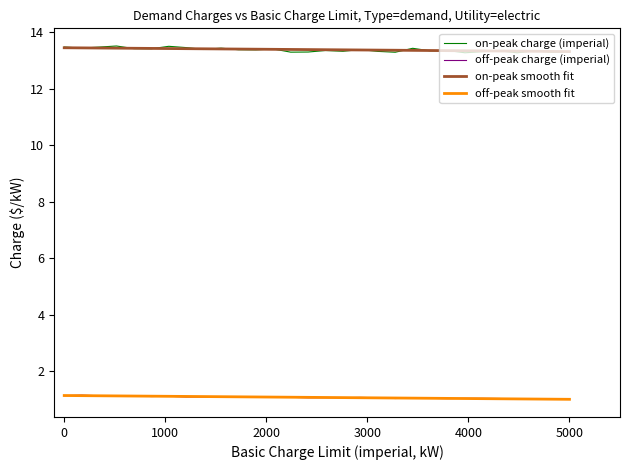

True or false: on-peak charge (imperial) and off-peak charge (imperial) cross at least once.

False